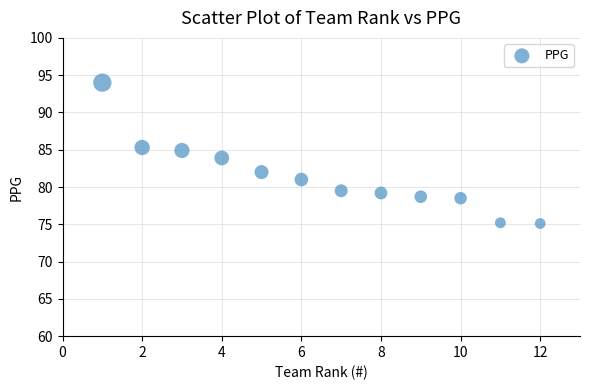

What is the average Y value?

81.4